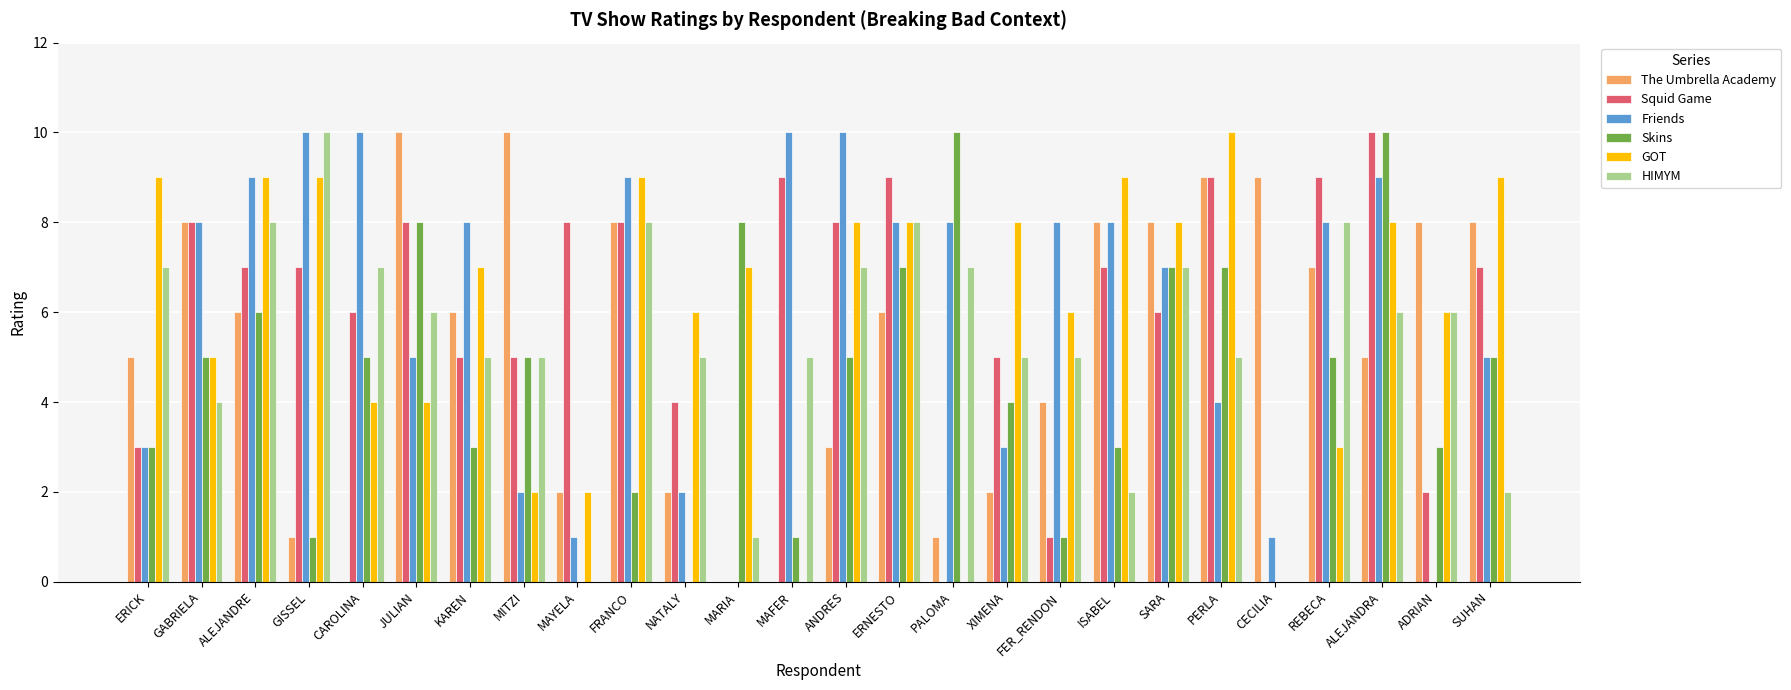

What is the sum of all HIMYM values?

139